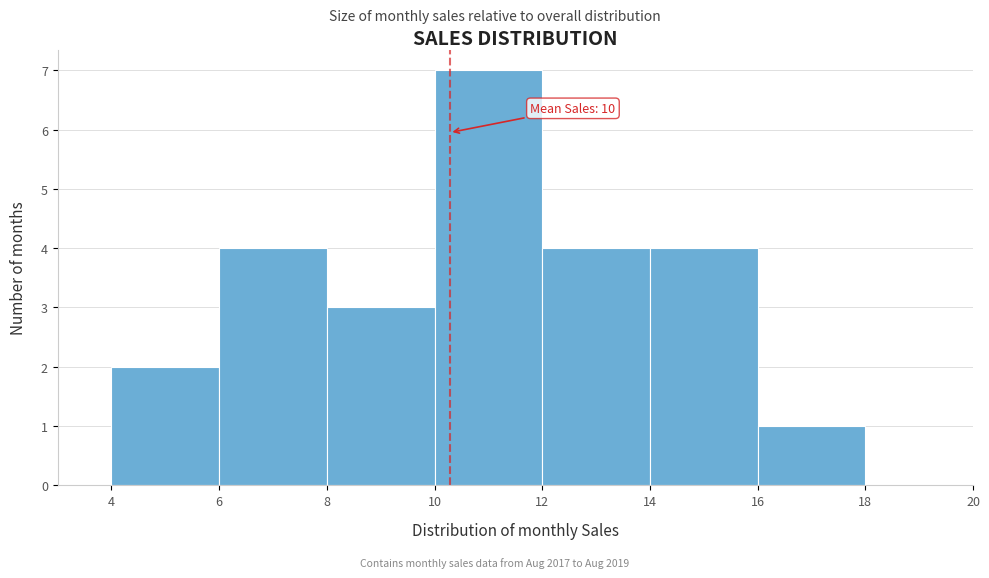

Over which range of the x-axis is the bar tallest?

10 to 12